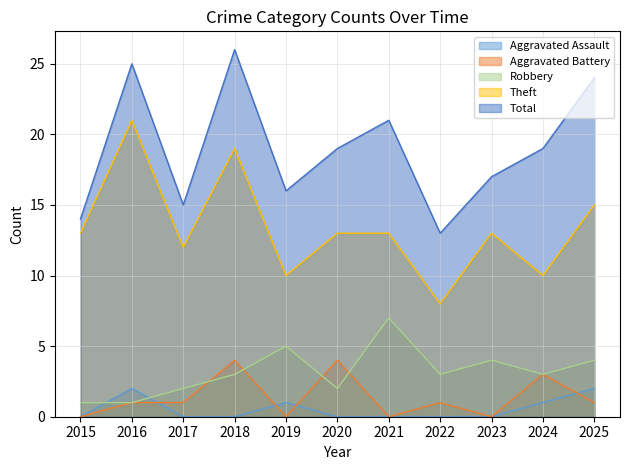

What is the value of the Robbery point at the 10th from the left?

3